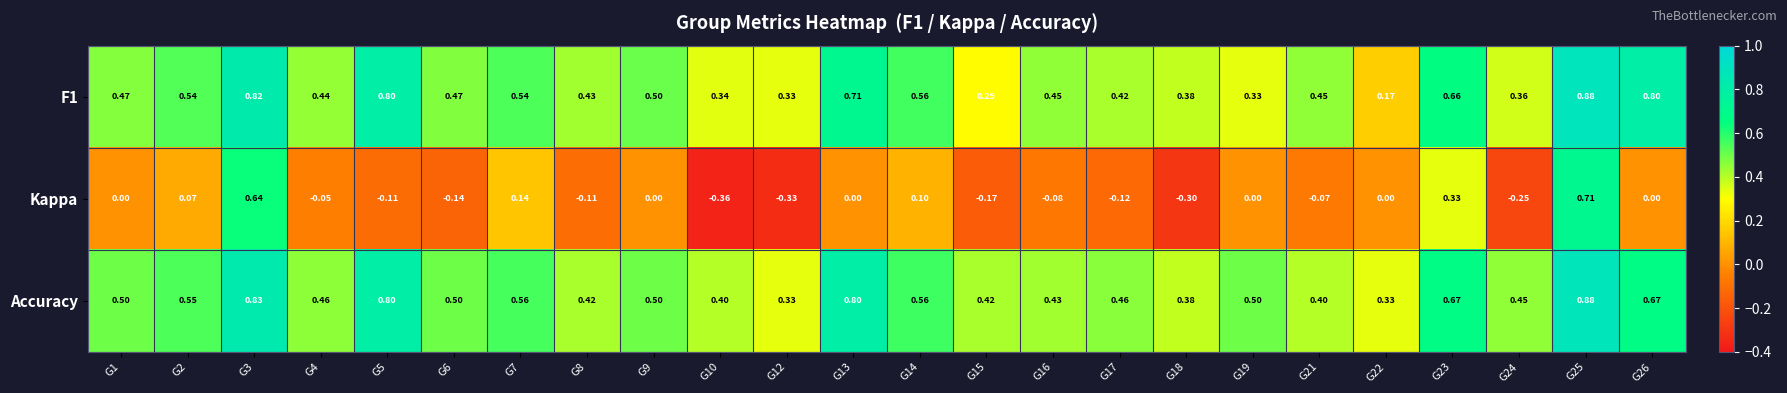

Is the value of F1 at G3 greater than the value of Accuracy at G9?

Yes